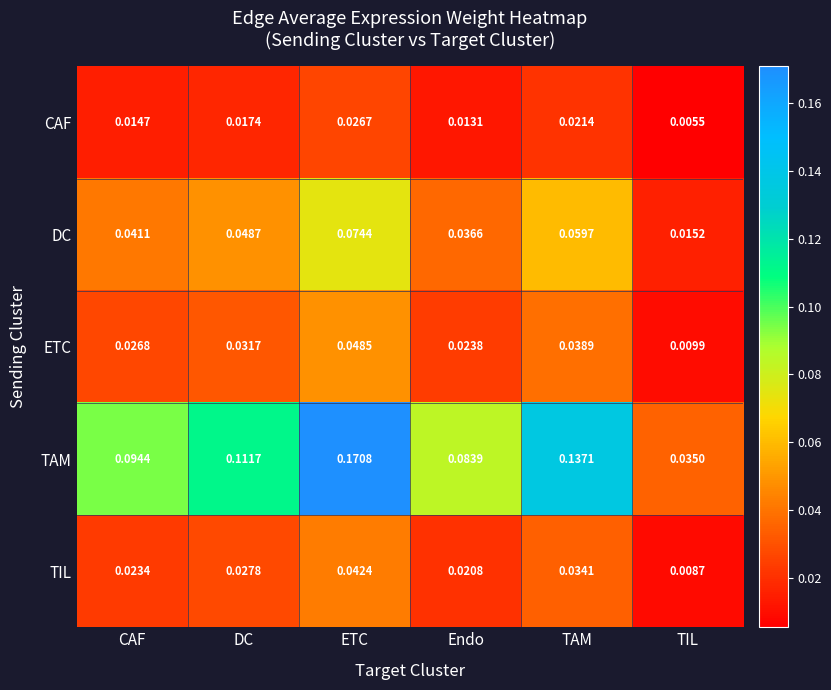

What is the total value across all series at TAM?

0.3